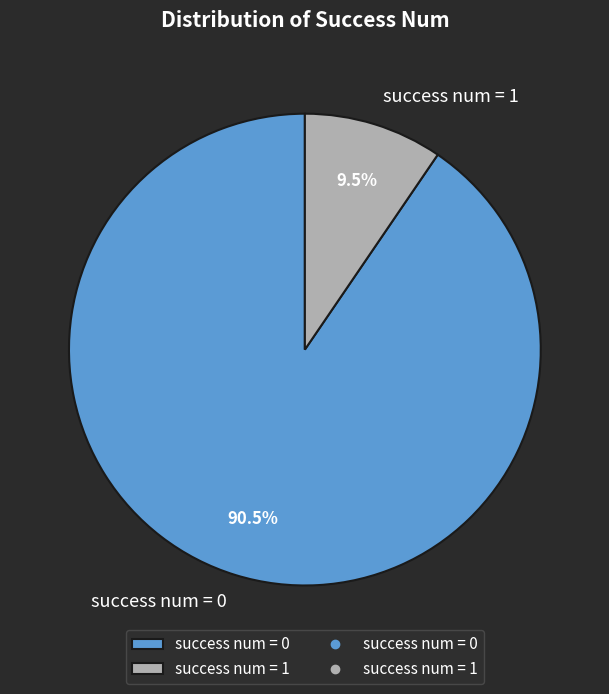

What is the ratio of the value at success num = 0 to the value at success num = 1?

9.5